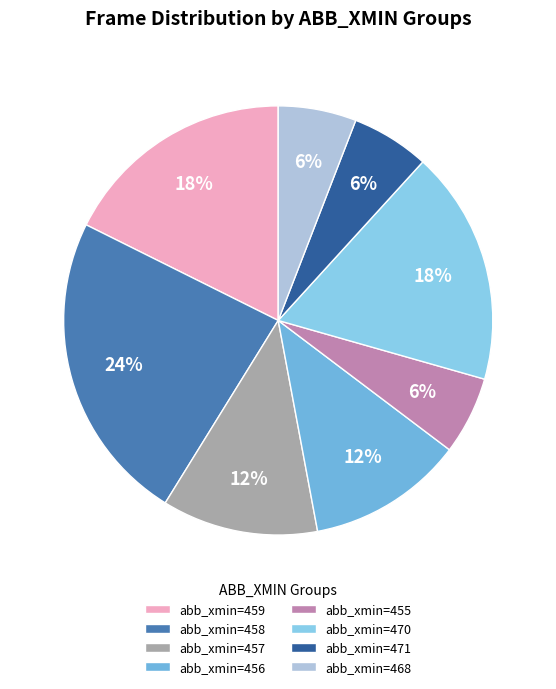

Count the number of slices in the pie.

8